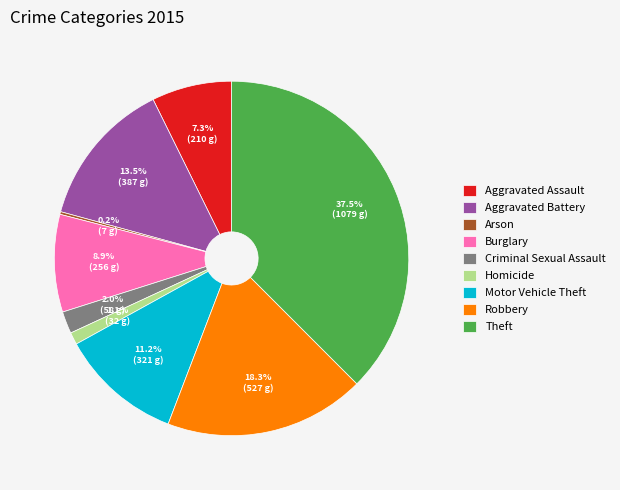

What is the ratio of the value at Criminal Sexual Assault to the value at Aggravated Battery?

0.1